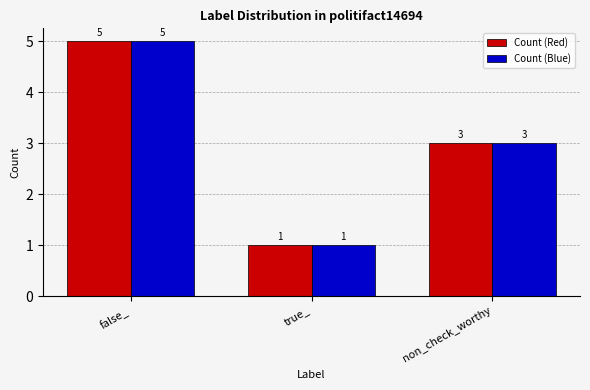

At which category is the sum across all series the highest?

false_